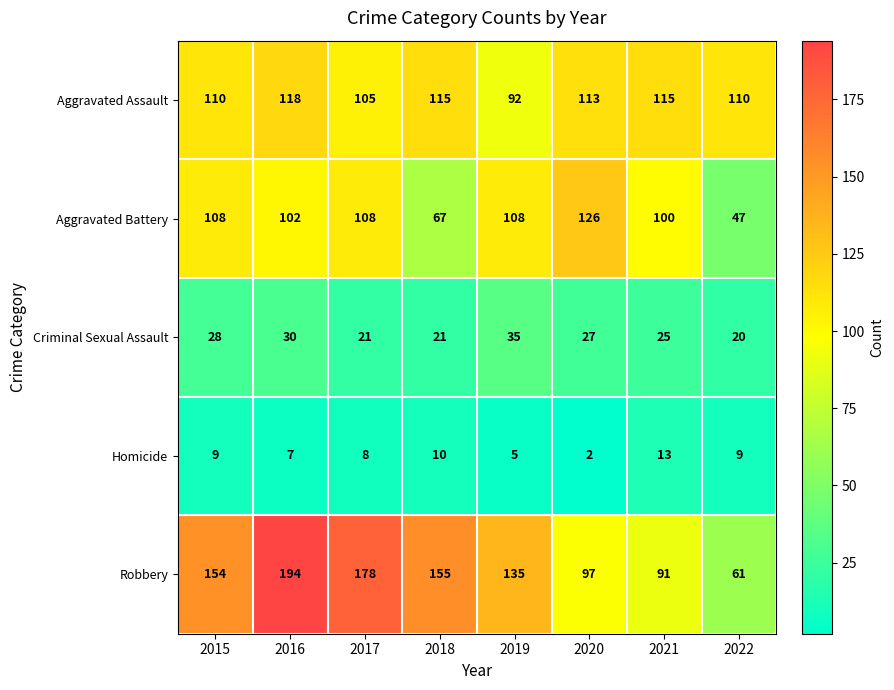

What is the average value of the Aggravated Assault series?

110